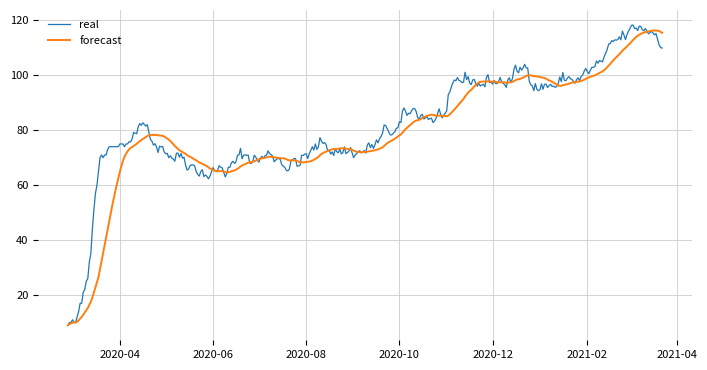

What is the greatest value displayed?

118.3